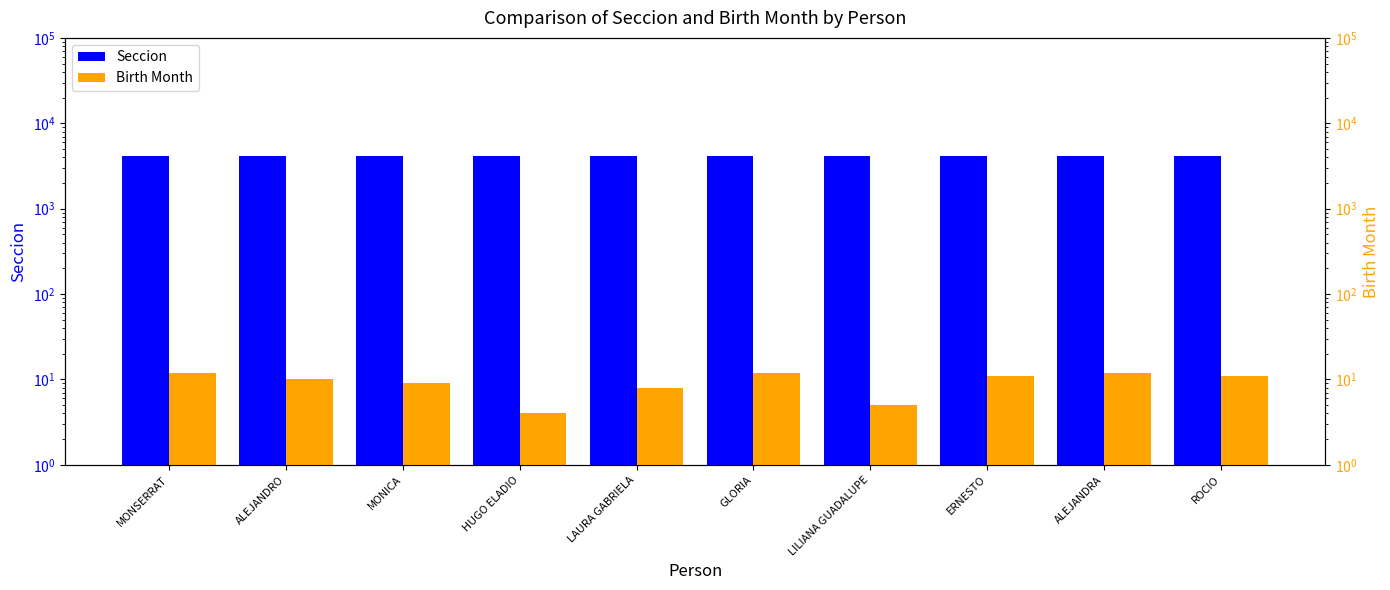

What is the maximum value shown in the chart?

4140